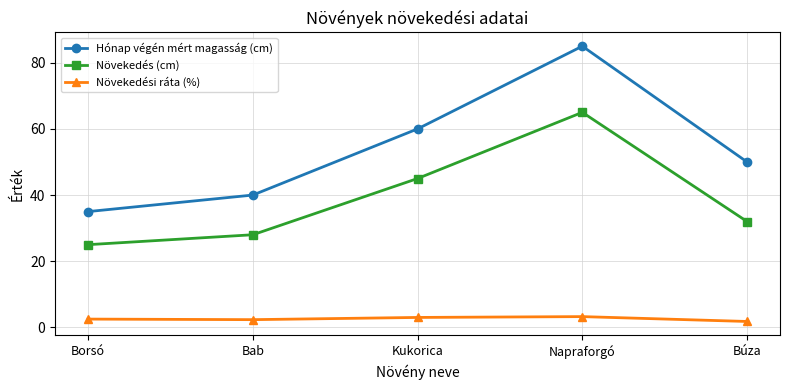

How many data points in Hónap végén mért magasság (cm) are less than 50?

2